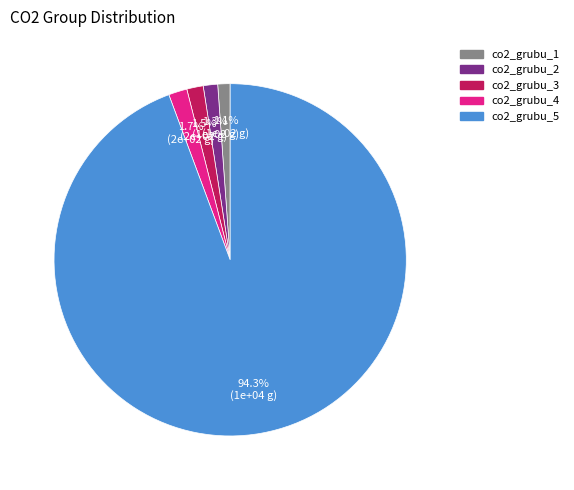

Which slice is the largest?

co2_grubu_5